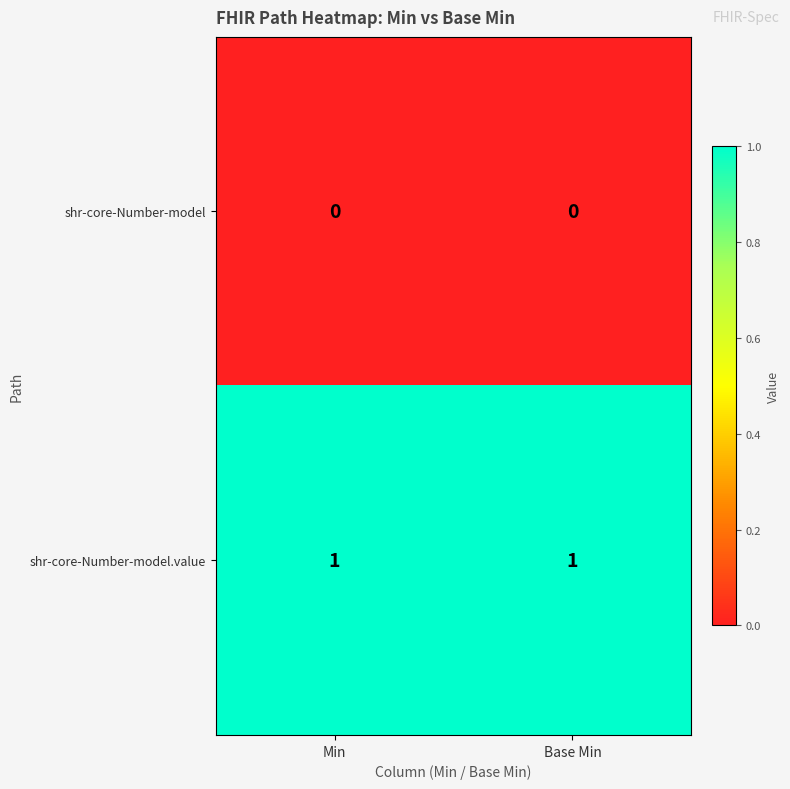

True or false: shr-core-Number-model has a value of 0 at Min.

True